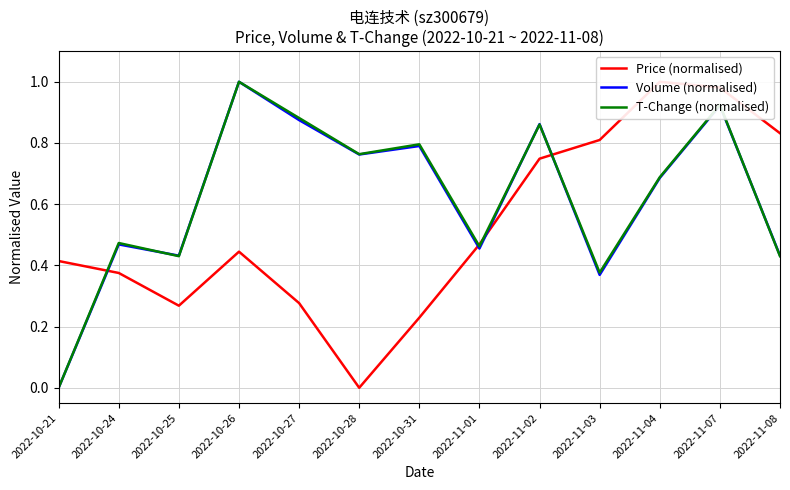

What is the spread (max minus min) of values at 2022-11-02?

0.1